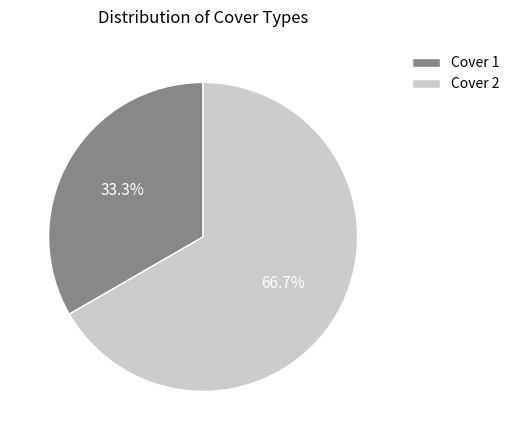

Does Cover 1 represent more than half of the total?

No